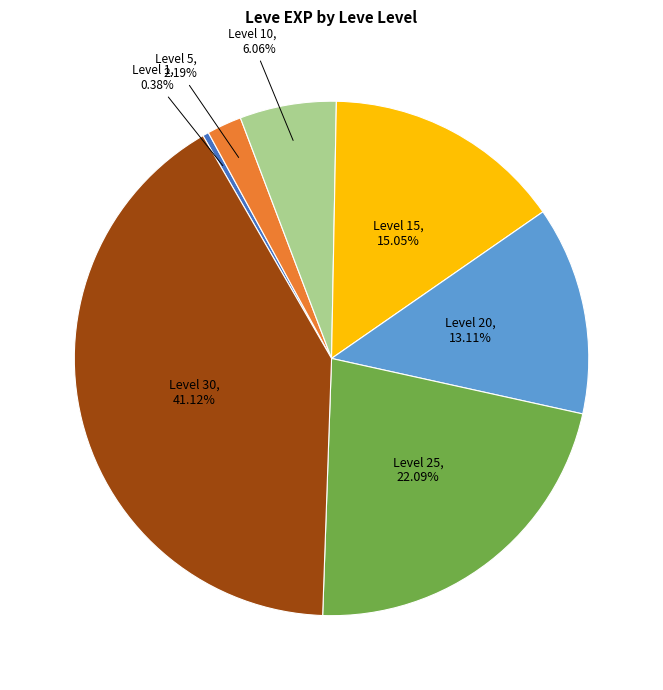

Is there a majority slice in this chart?

No